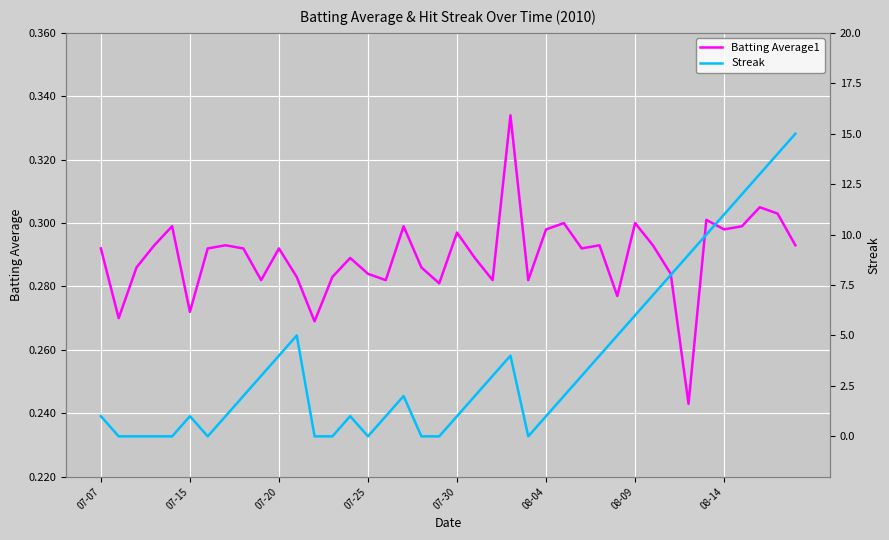

The Batting Average1 series shows 0.1 at 08-14. True or false?

False